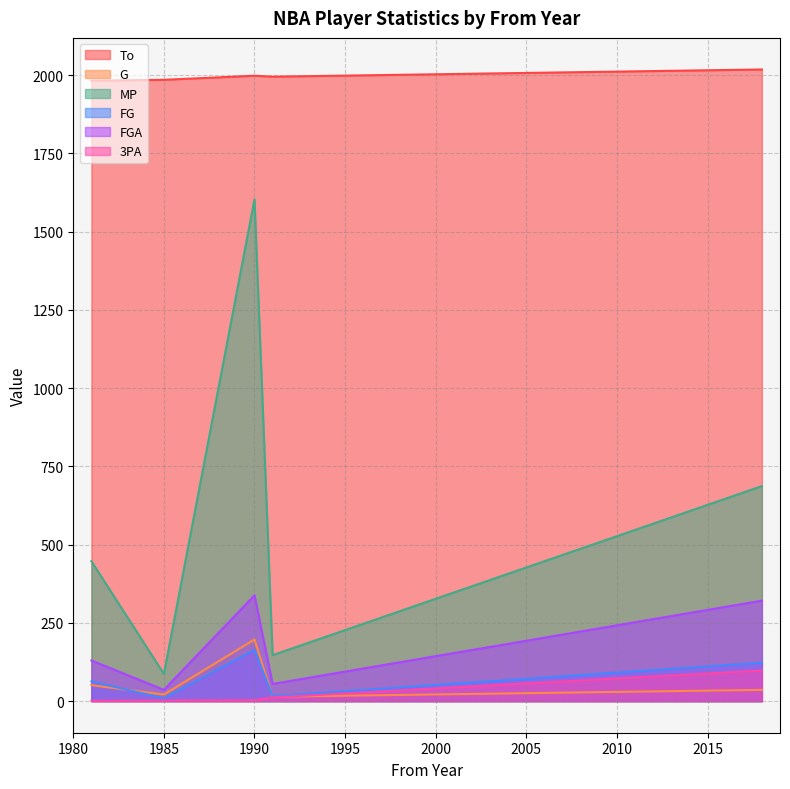

True or false: FG and MP intersect in this chart.

False